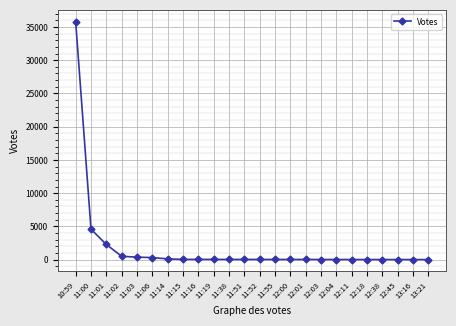

What is the average value?

1846